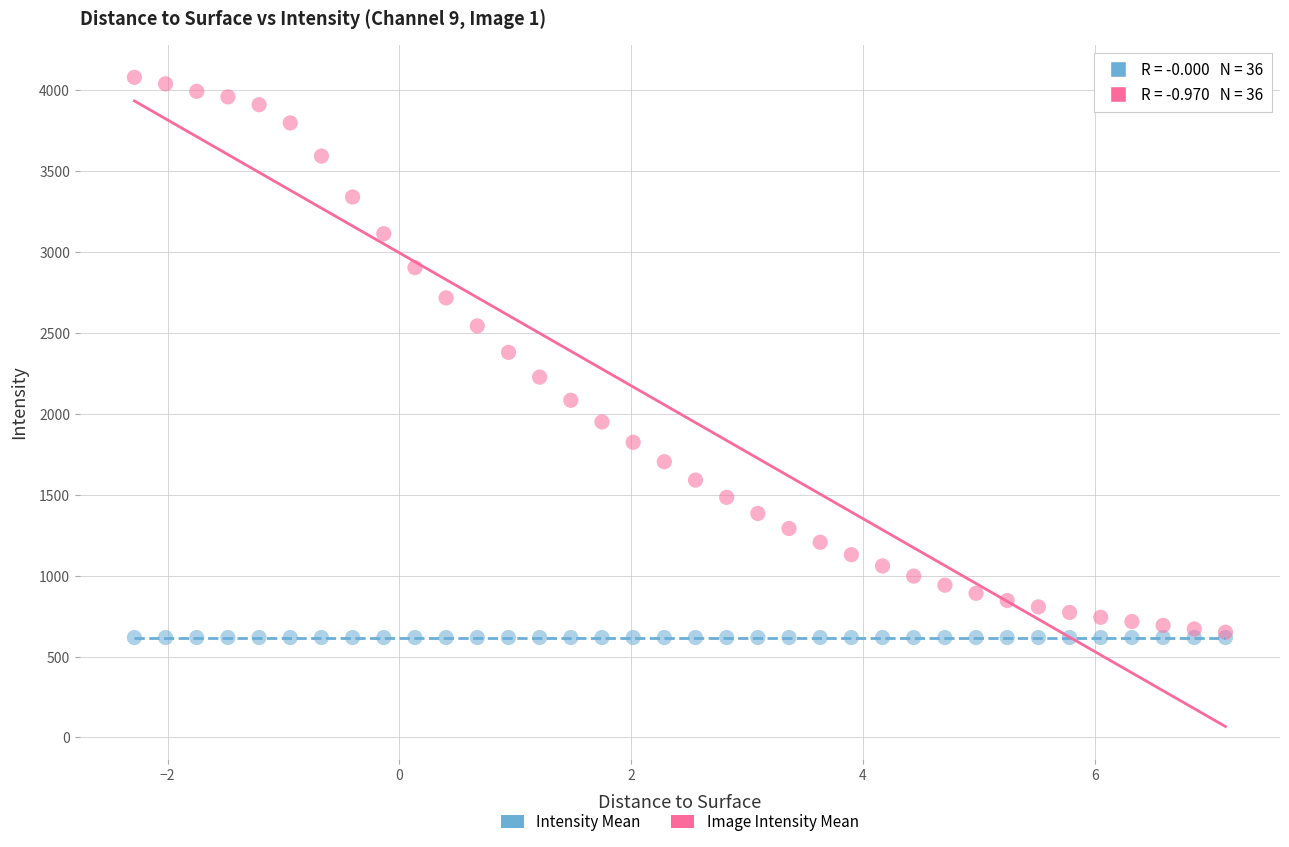

What are all the series names shown in the legend?

Intensity Mean, Image Intensity Mean